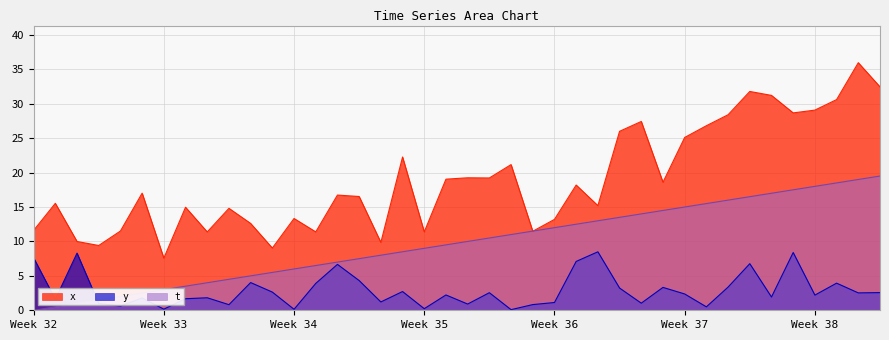

How many lines are shown in the chart?

3